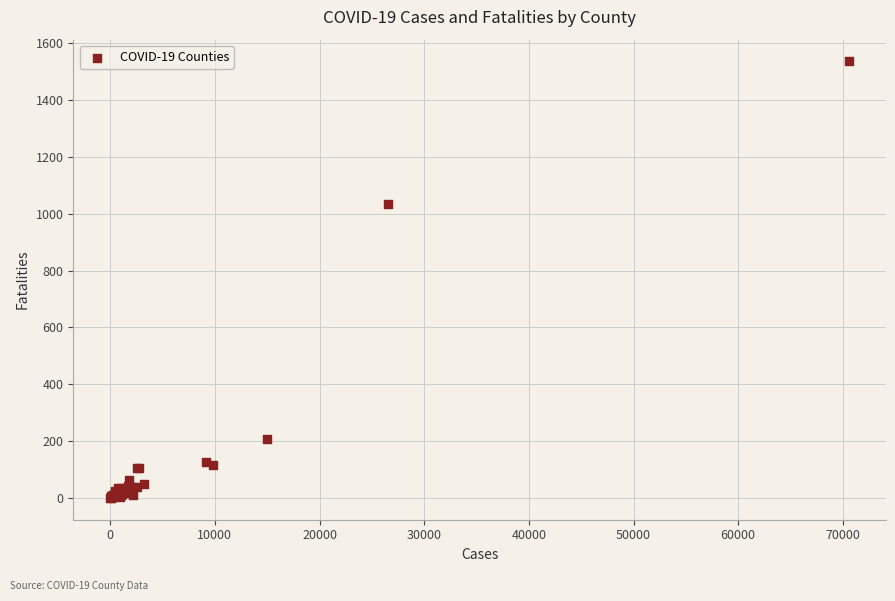

What Y value in the scatter plot is closest to 768?

1033